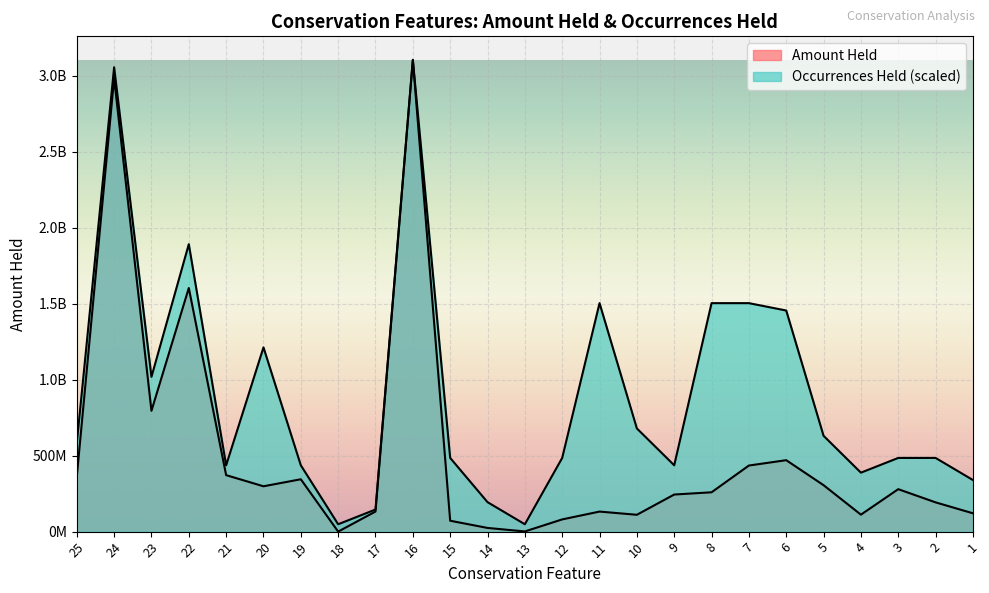

Which has a higher value, 12 or 19?

19